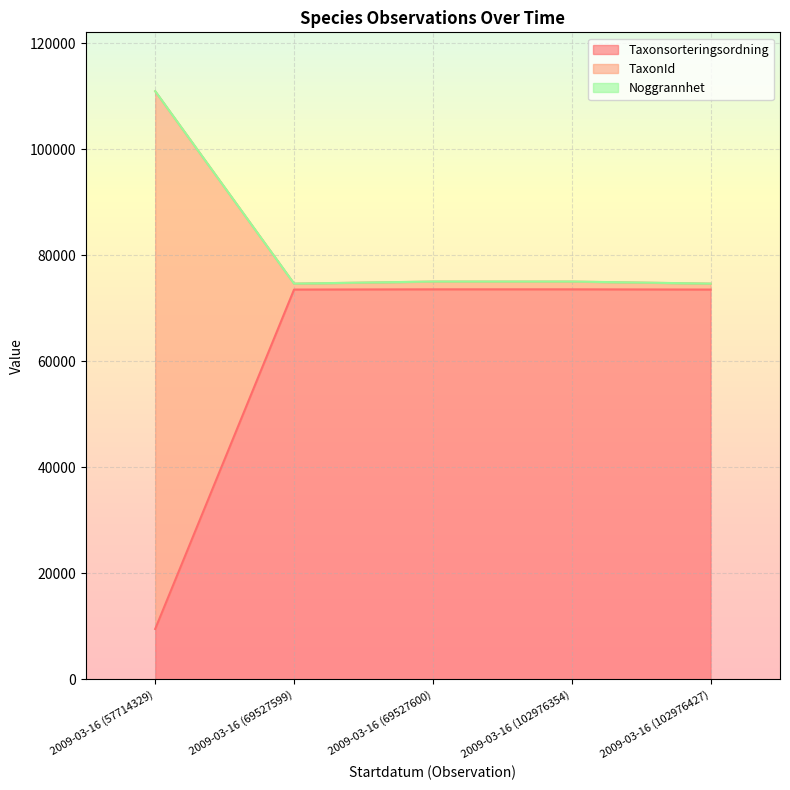

Where does the TaxonId series first go above 75061?

2009-03-16 (57714329)